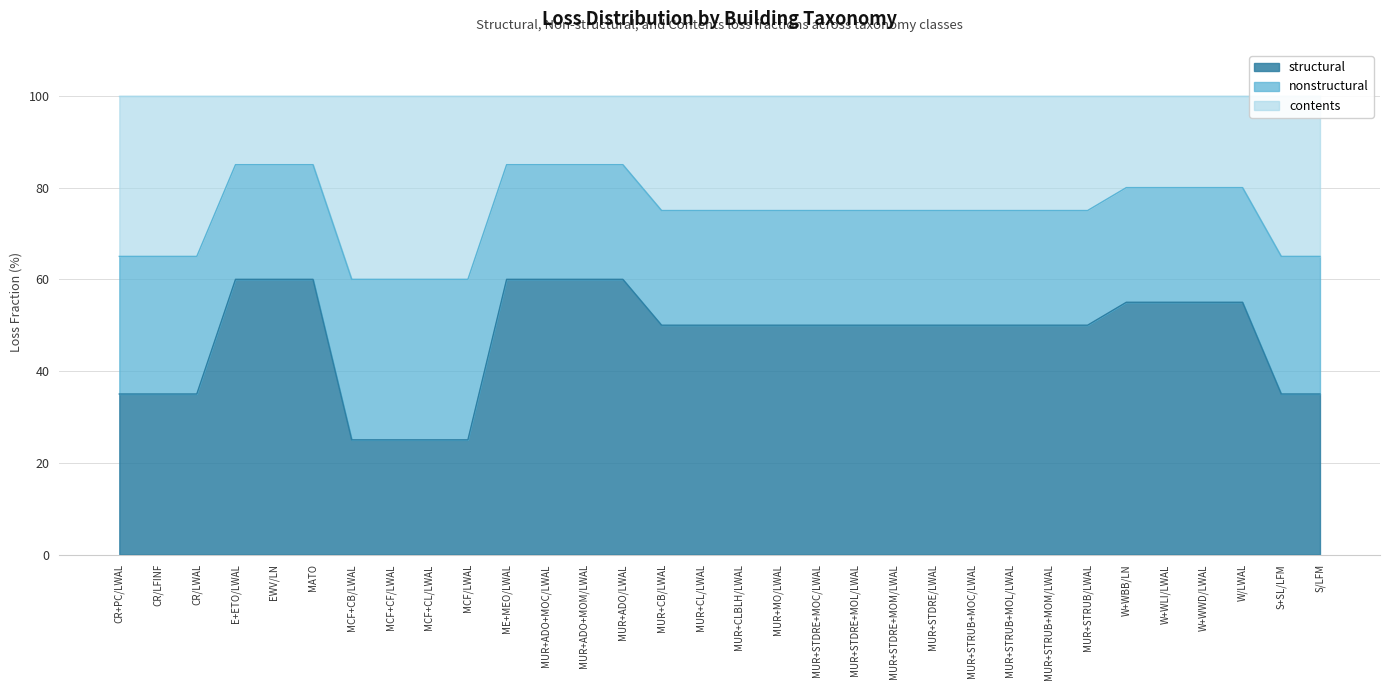

At how many categories does at least one series exceed 57?

32